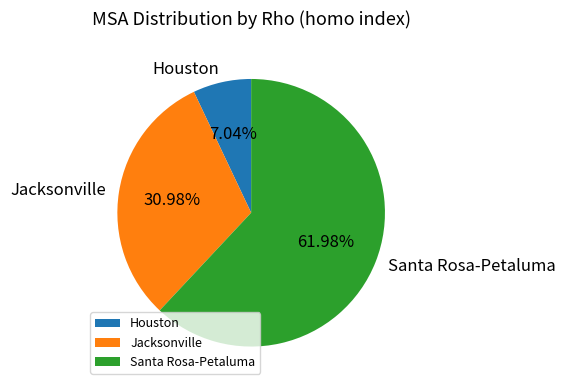

Is it true that Jacksonville is 31% of the pie?

True